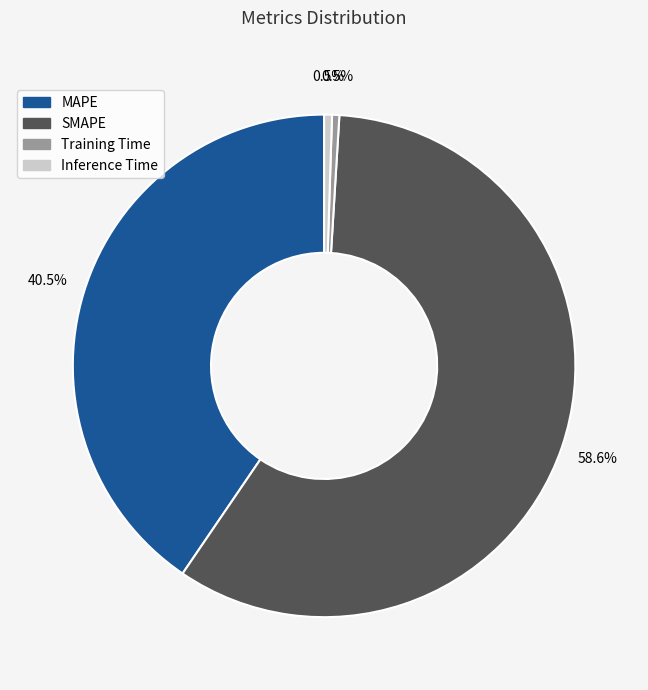

Which category accounts for the majority?

SMAPE